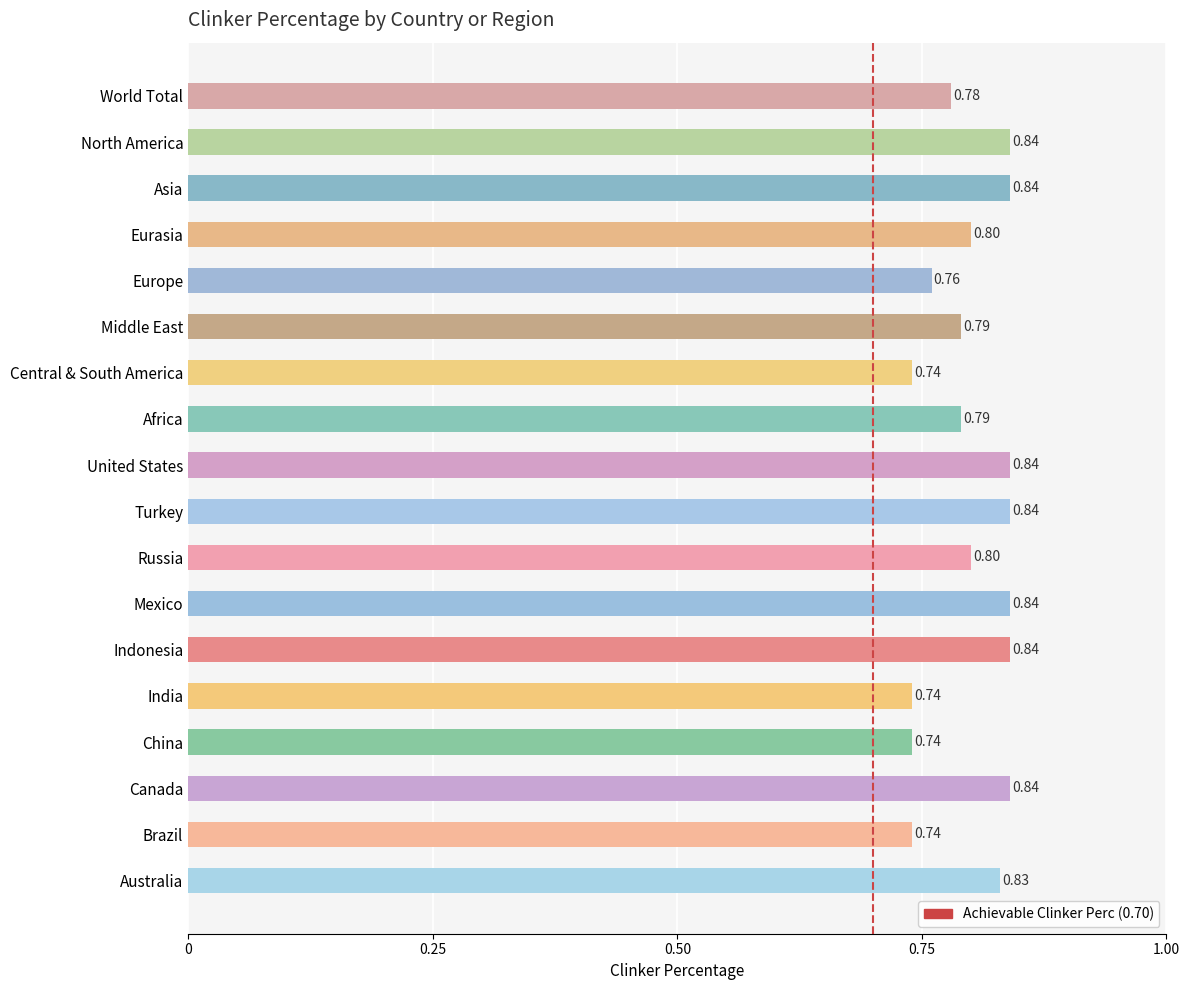

Which has a higher value, 0.25 or 0?

0.25